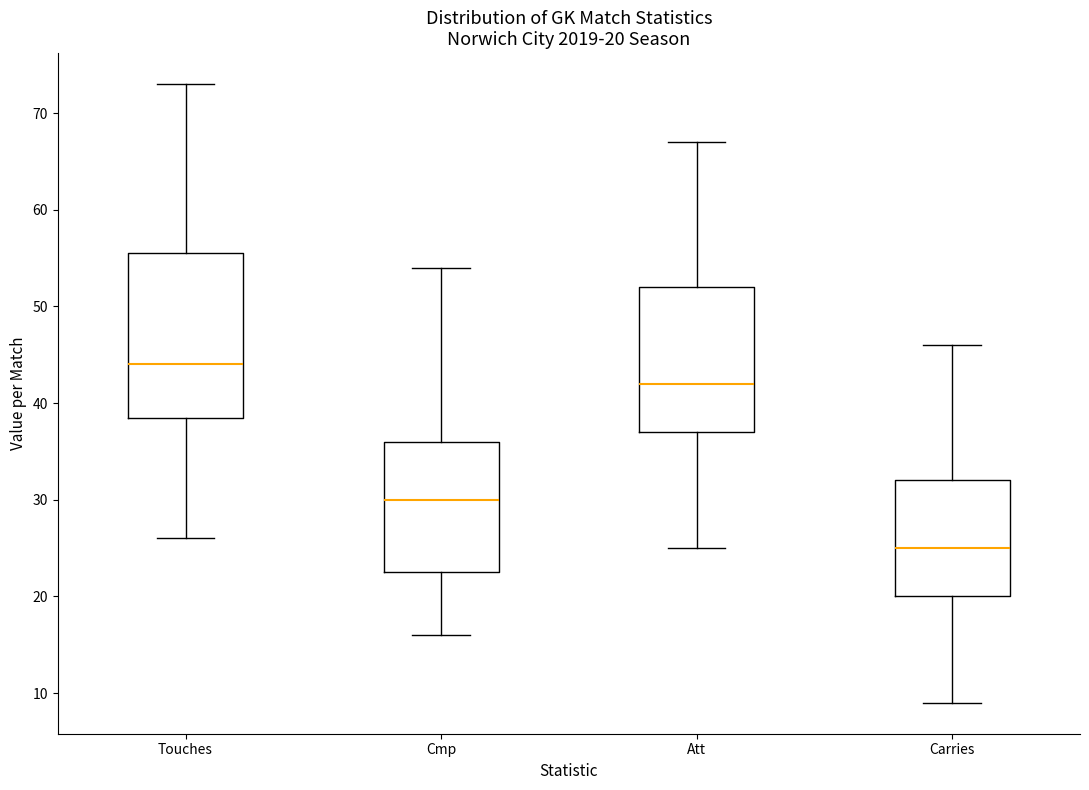

Which box is the tallest, from its lower edge to its upper edge?

Touches